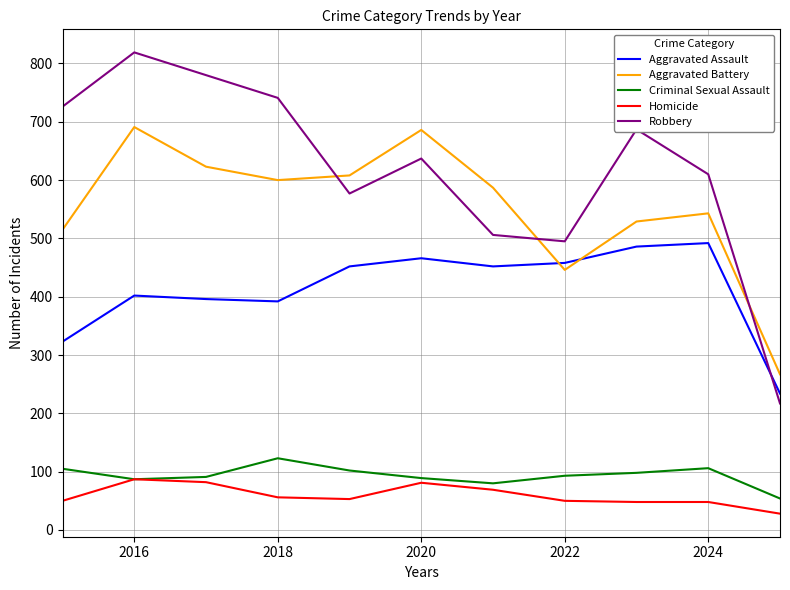

Which series has the largest total across all categories?

Robbery